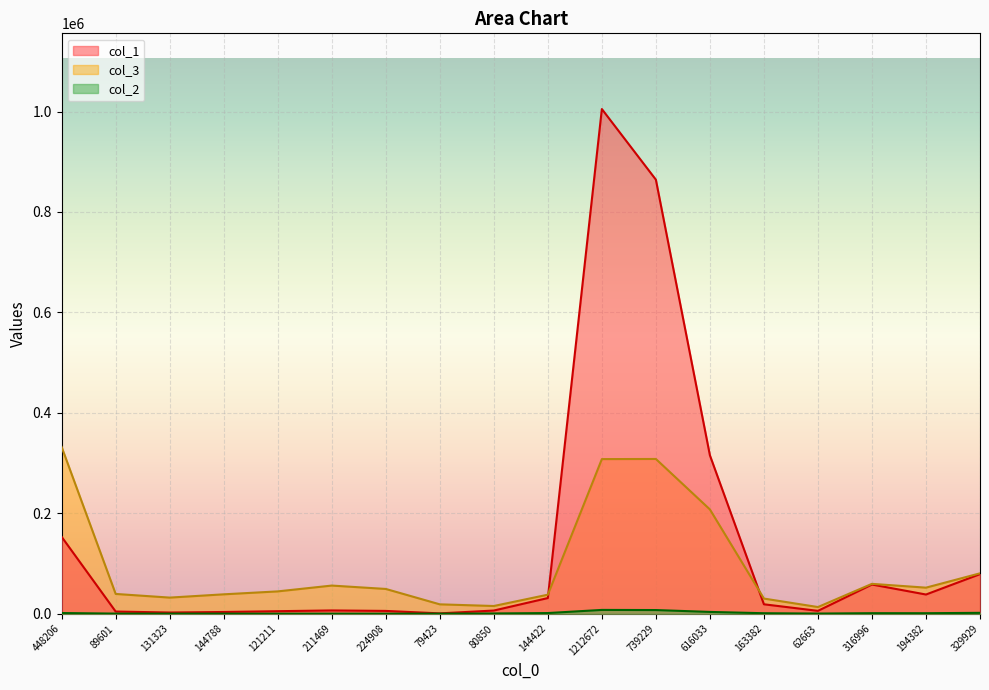

What is the sum of all col_1 values?

2604680